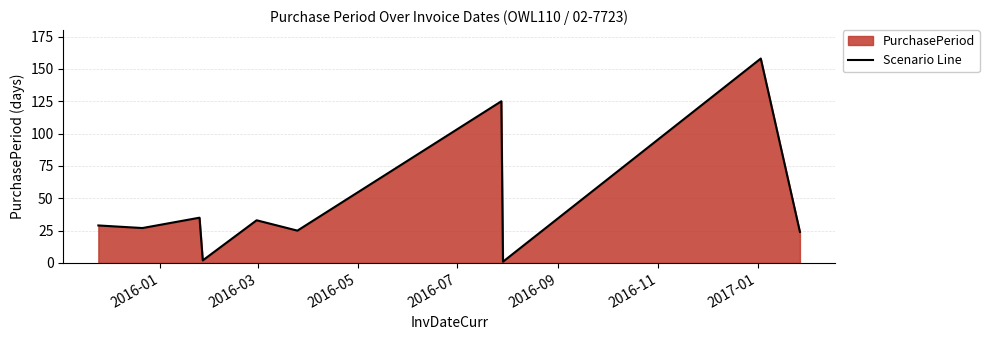

Does the chart display data point markers on the line(s)?

No